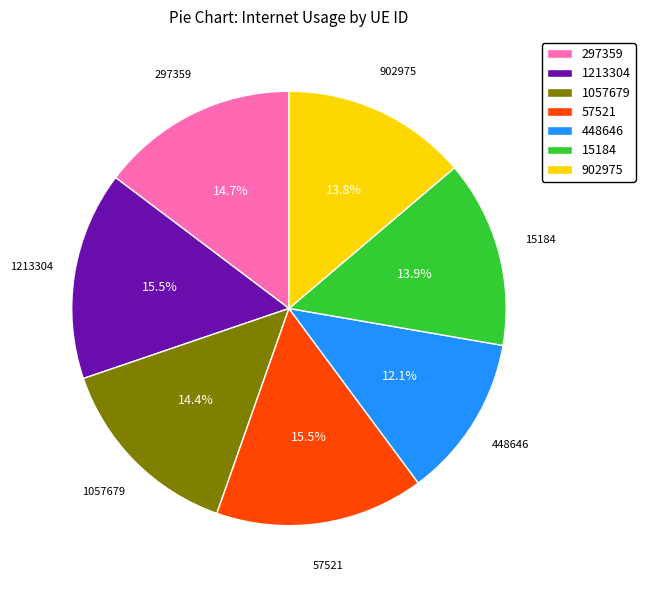

Which category has the smallest portion of the pie?

448646